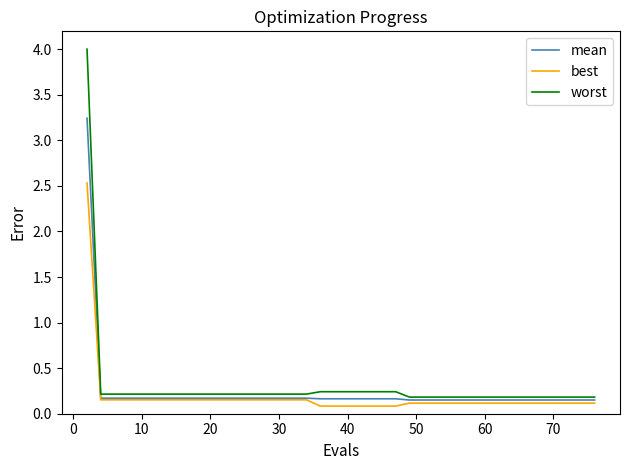

How many lines are shown in the chart?

3